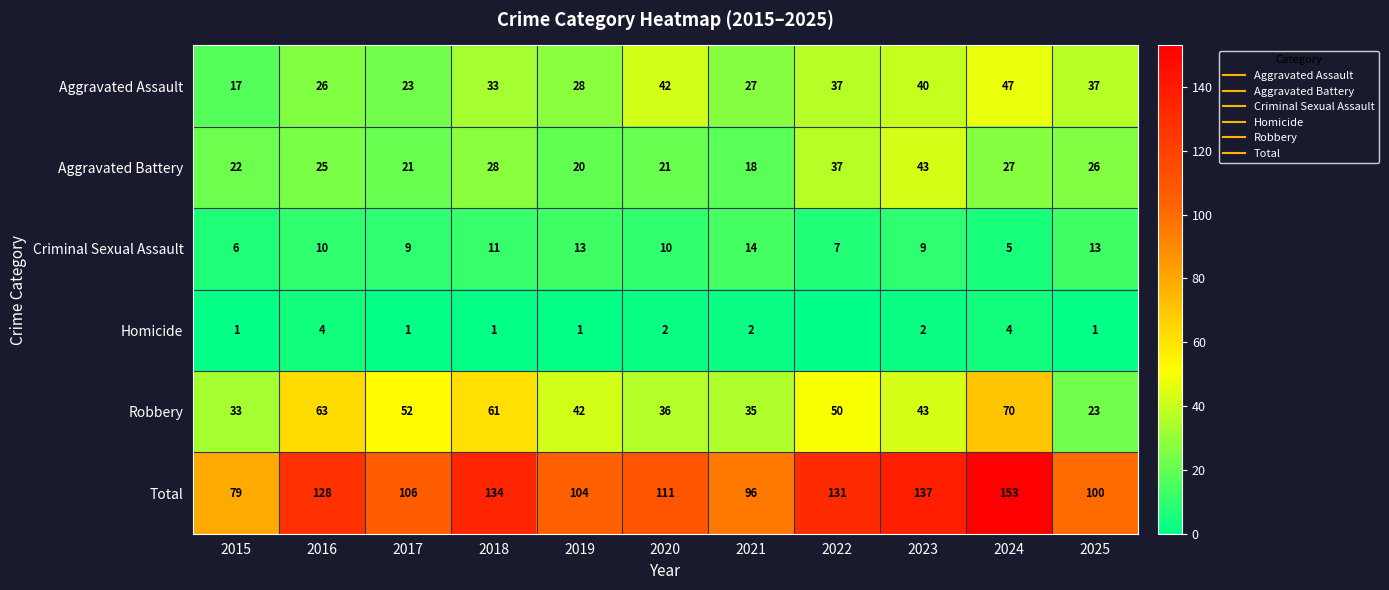

Read the Robbery value at 2018, to the nearest 10.

60